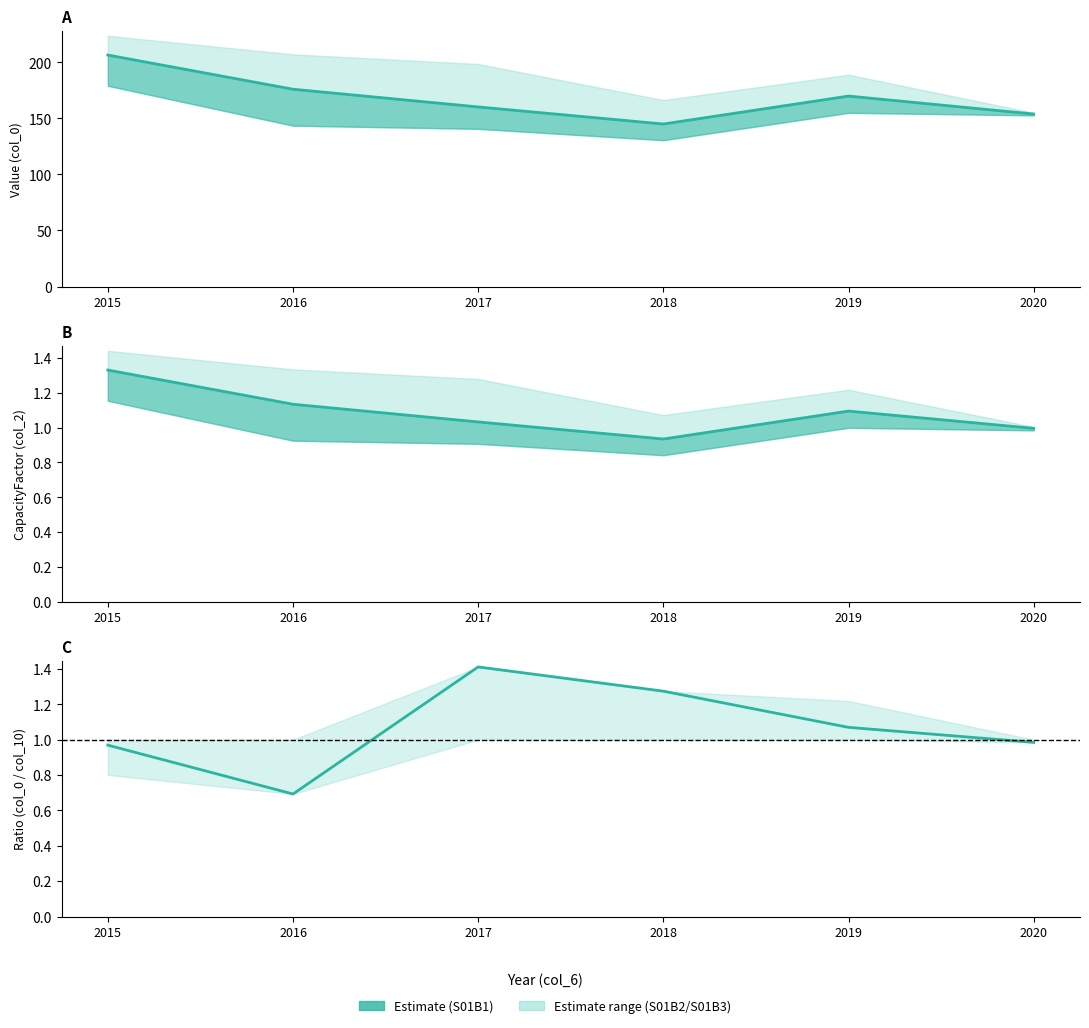

The S01B1 series shows 0.6 at 2020. True or false?

False